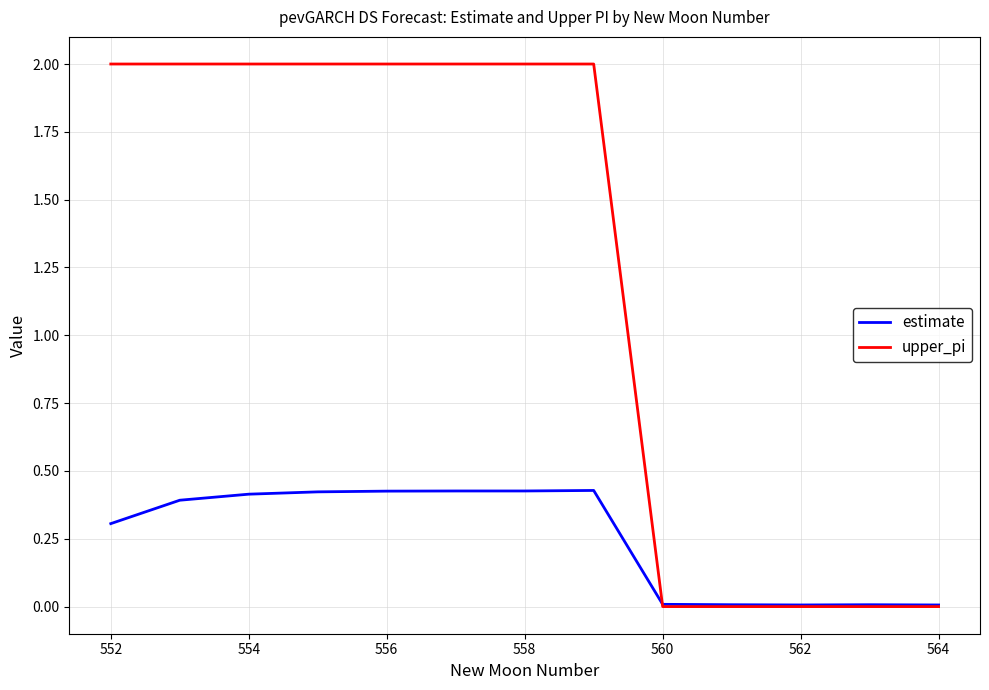

Which series has the widest spread of values?

upper_pi